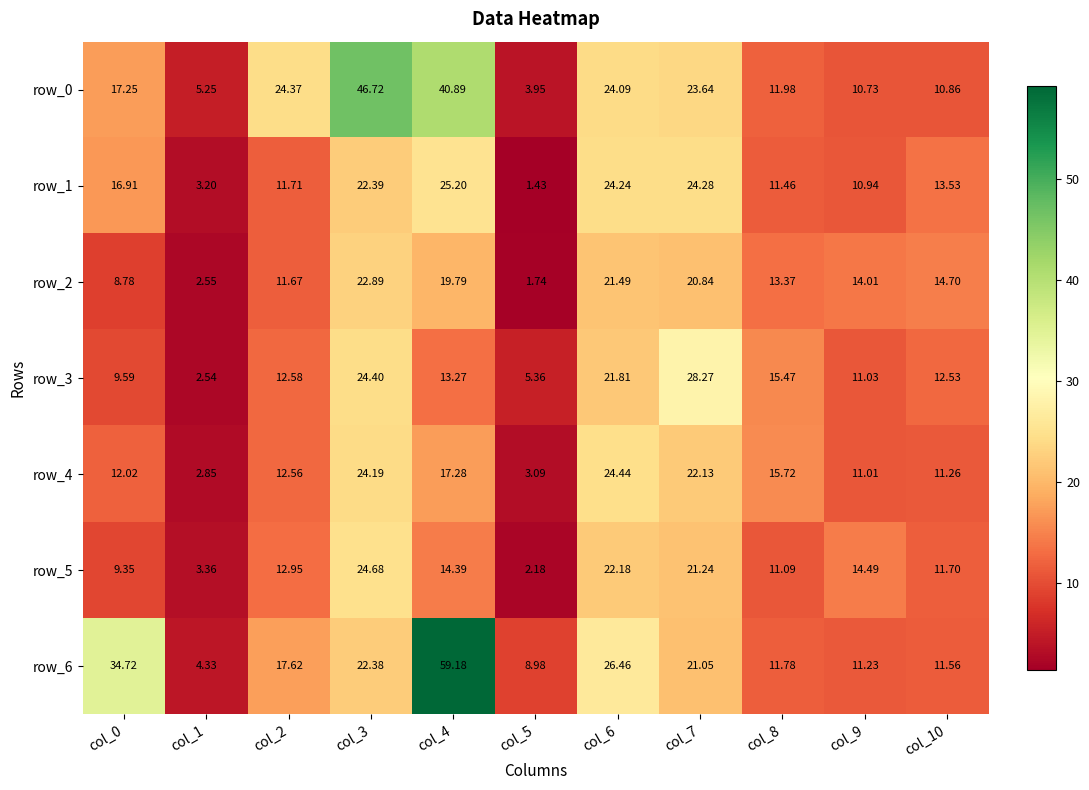

Is the value of row_4 at col_7 greater than the value of row_1 at col_4?

No